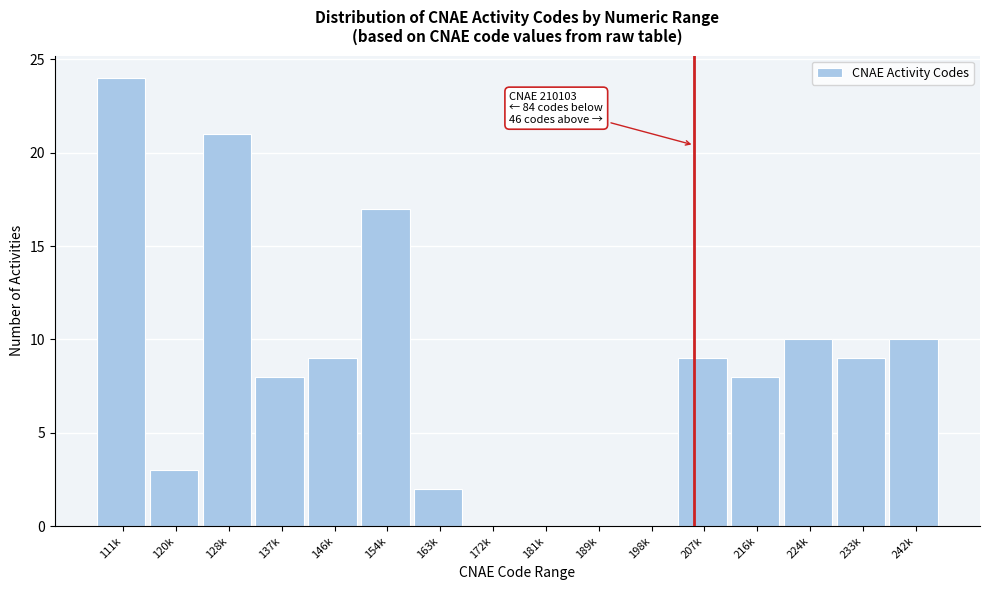

Reading left to right, list all the values displayed in this chart.

111k=24	120k=3	128k=21	137k=8	146k=9	154k=17	163k=2	172k=0	181k=0	189k=0	198k=0	207k=9	216k=8	224k=10	233k=9	242k=10